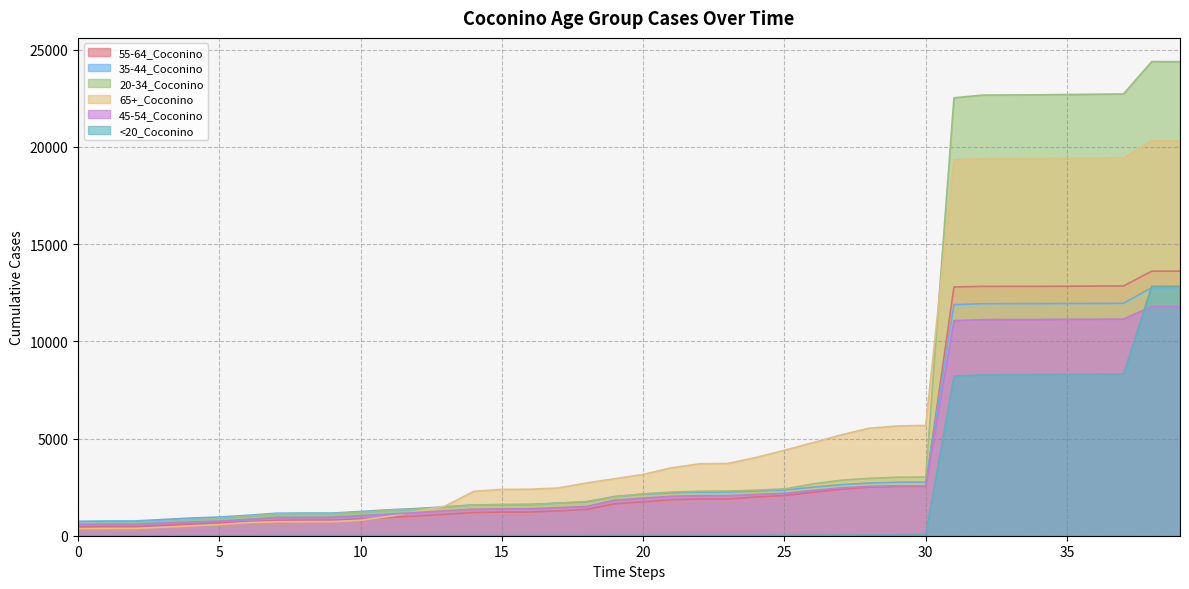

How many values in the 45-54_Coconino series are below 1933?

20